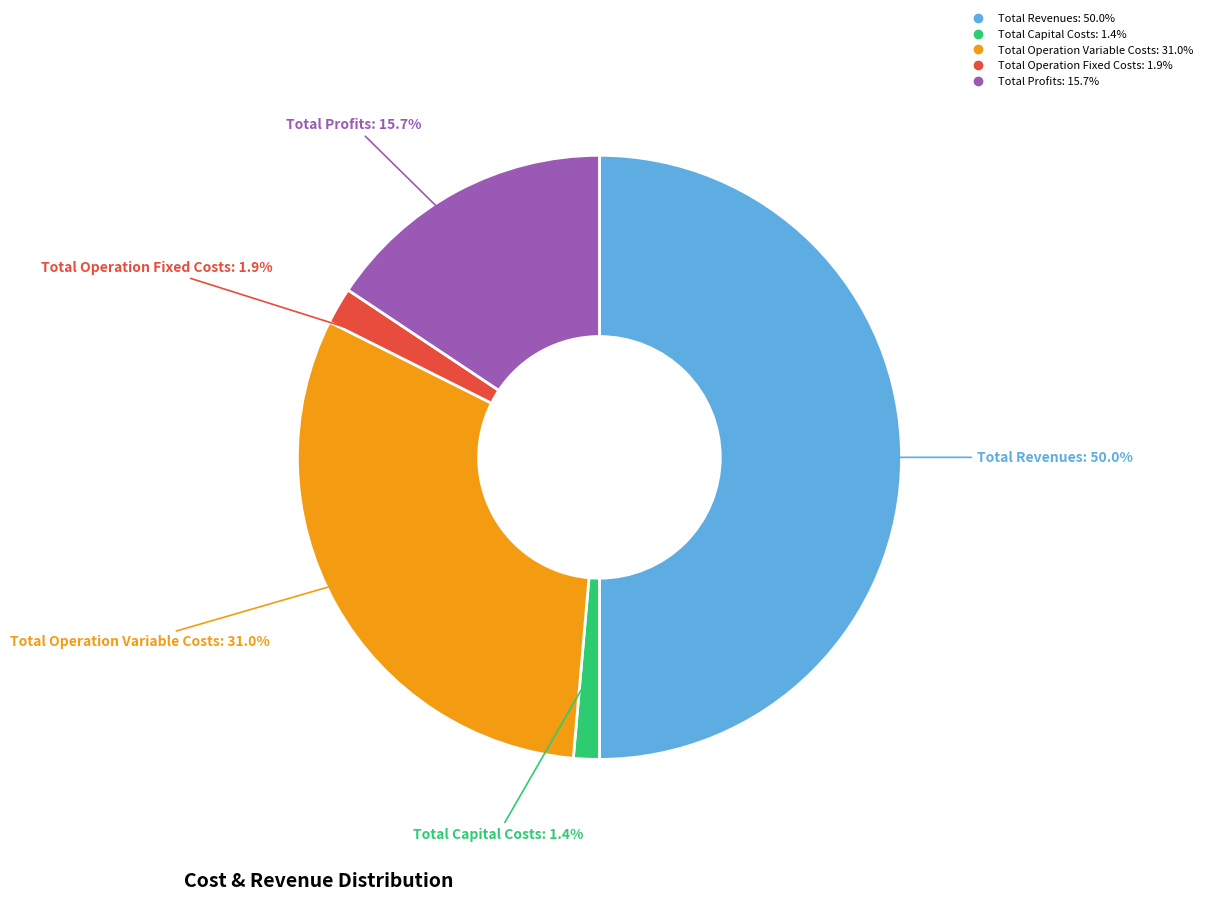

How many slices are in this pie chart?

5